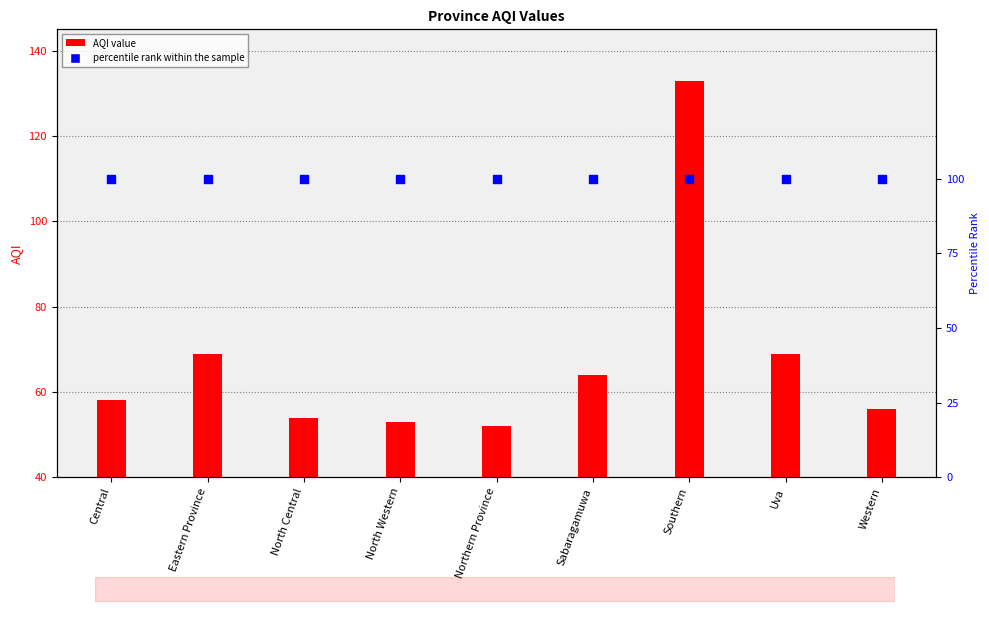

What are all the series names shown in the legend?

AQI, percentile rank within the sample